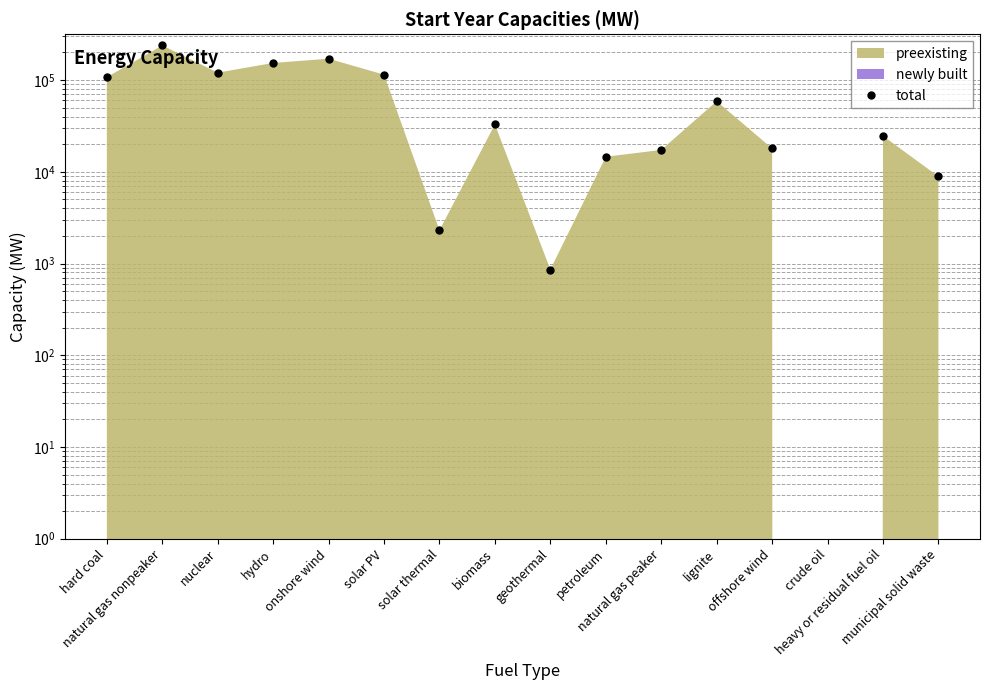

True or false: the data has more than 0 interior local peaks.

True